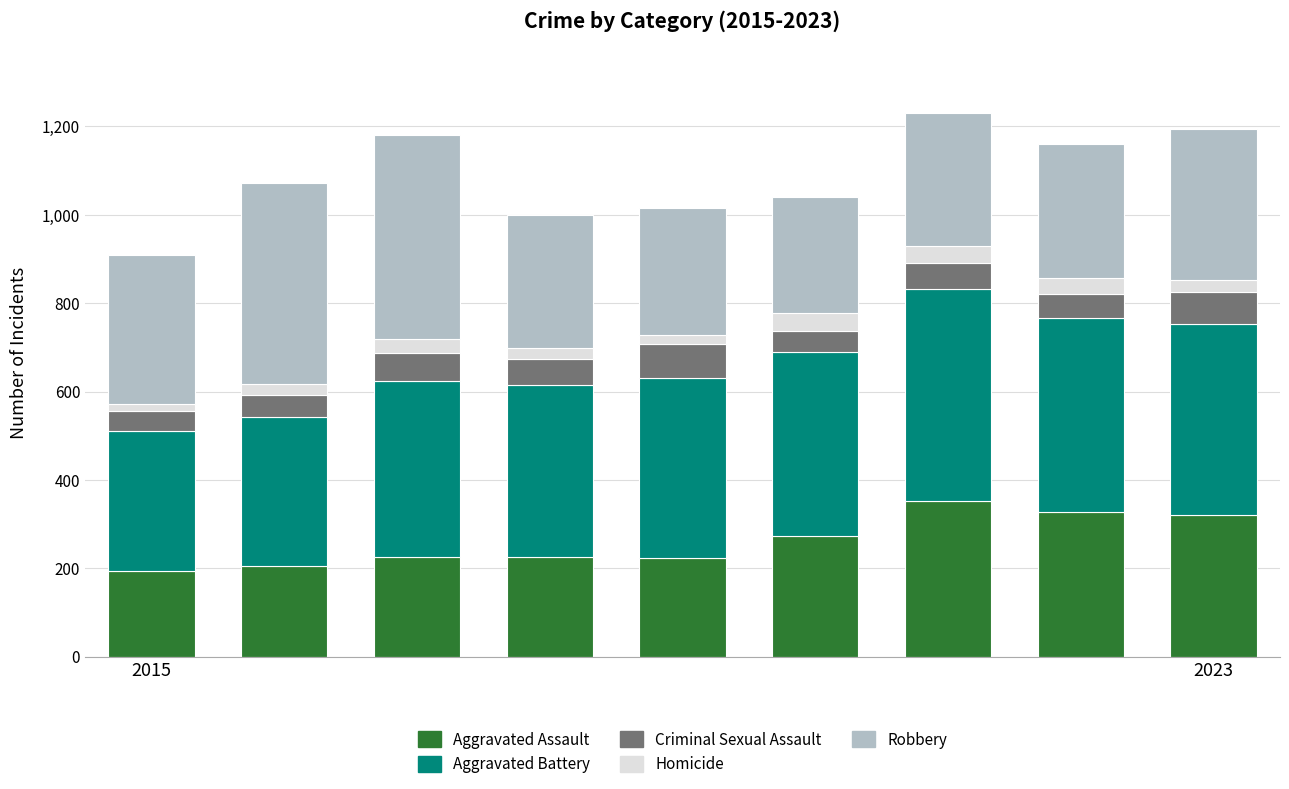

What is the average value of the Aggravated Assault series?

261